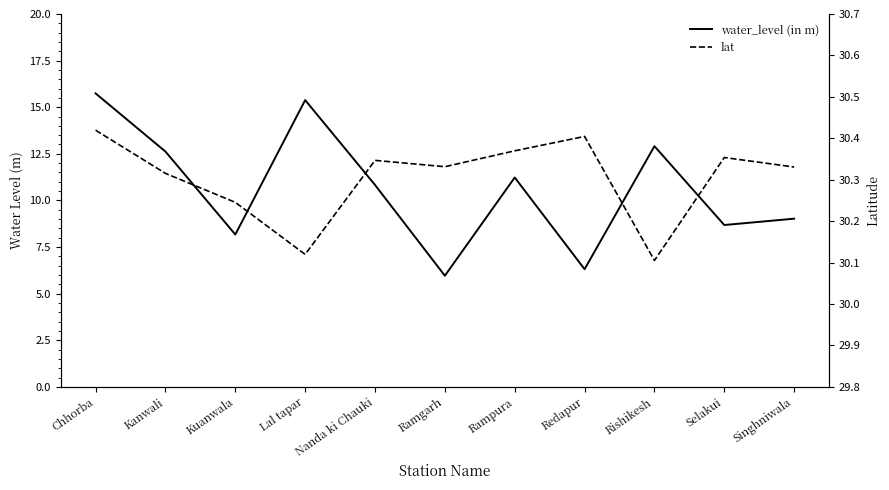

At which label does water_level (in m) first exceed 10?

Chhorba